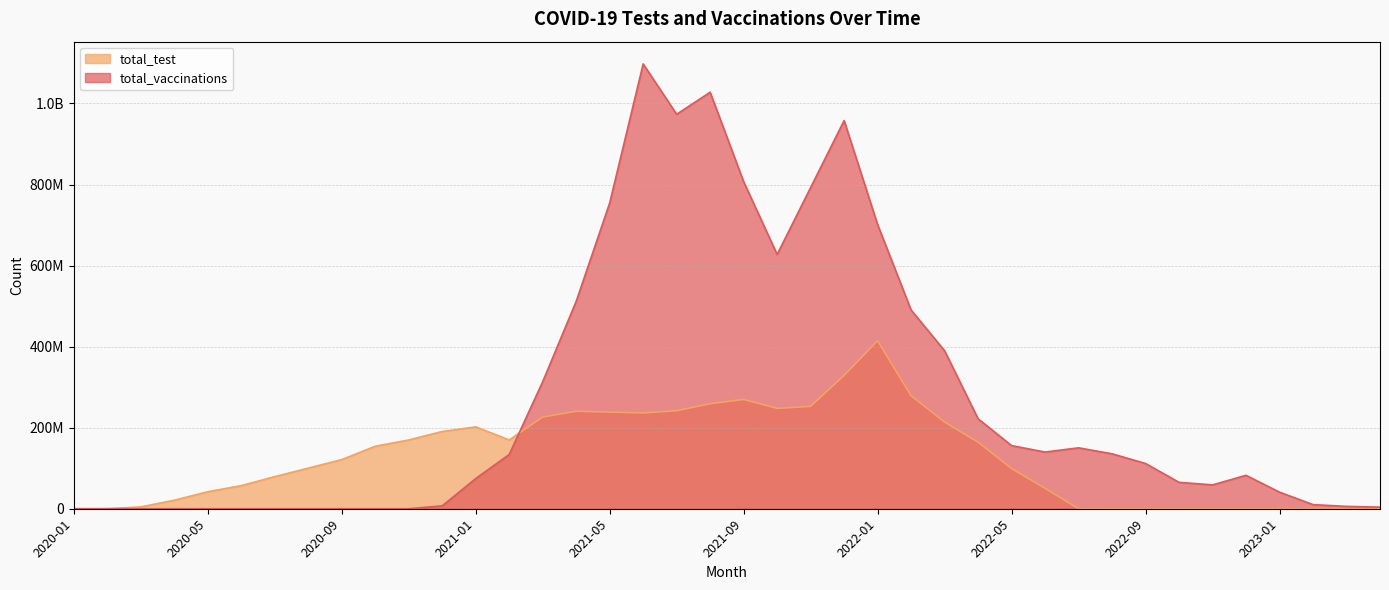

At how many categories does at least one series exceed 1009678933?

2